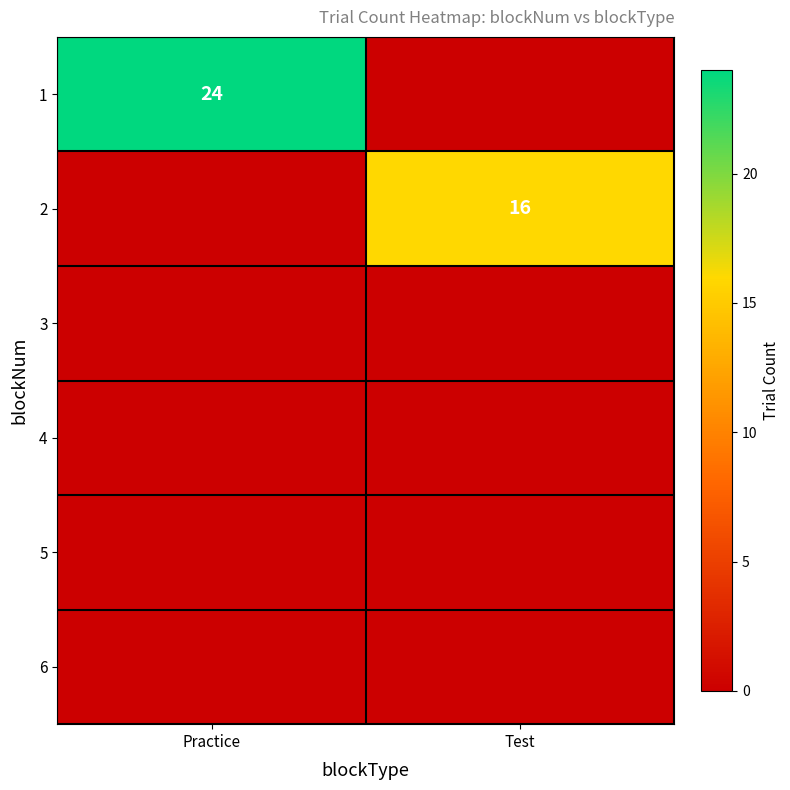

Is it true that 2 equals 22 at Test?

False